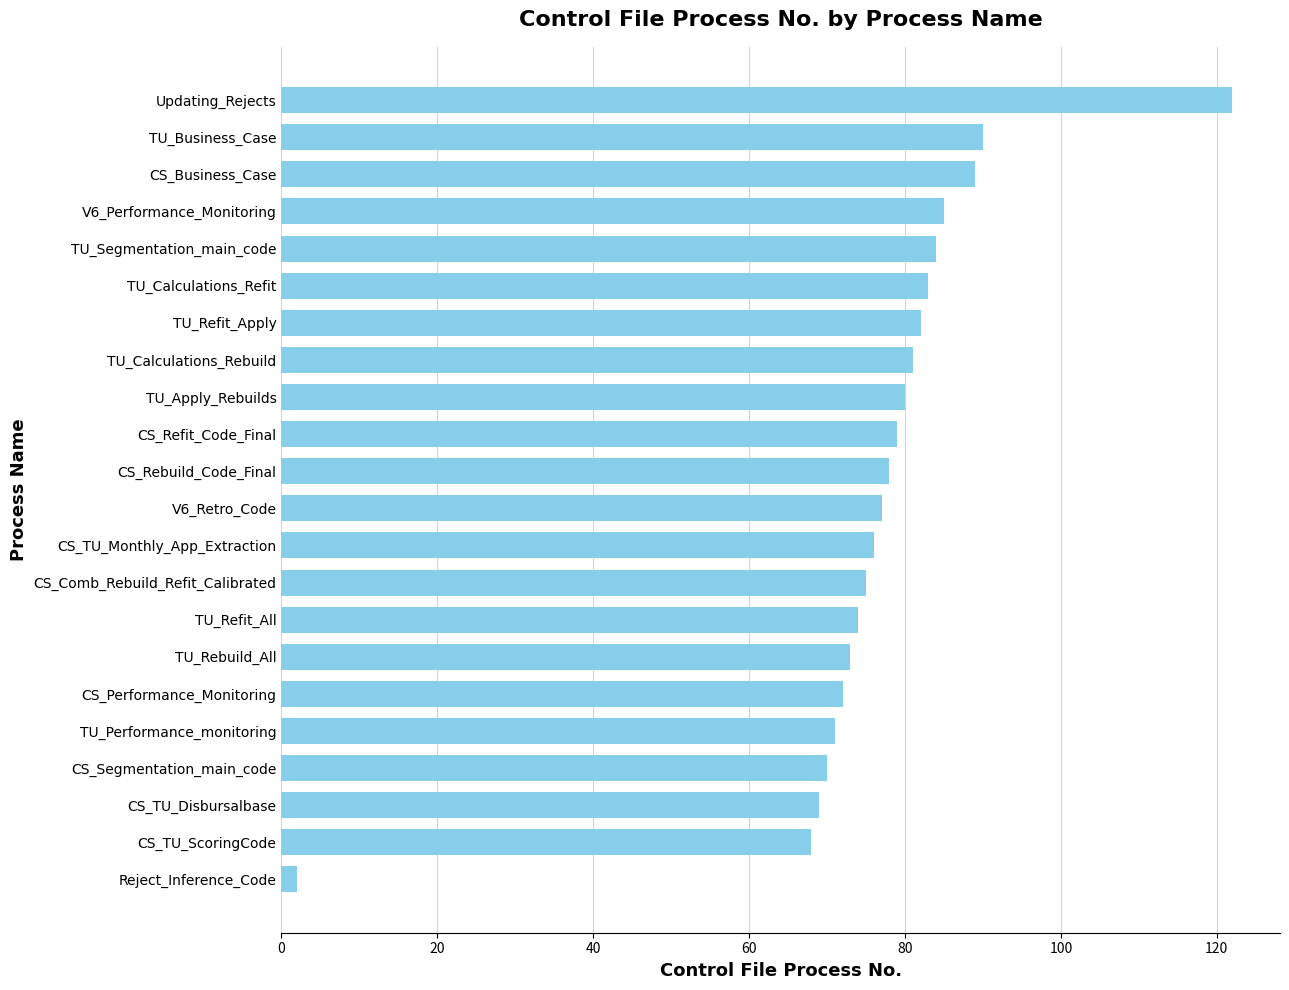

Reading bottom to top, extract all data points from this chart.

Reject_Inference_Code=2	CS_TU_ScoringCode=68	CS_TU_Disbursalbase=69	CS_Segmentation_main_code=70	TU_Performance_monitoring=71	CS_Performance_Monitoring=72	TU_Rebuild_All=73	TU_Refit_All=74	CS_Comb_Rebuild_Refit_Calibrated=75	CS_TU_Monthly_App_Extraction=76	V6_Retro_Code=77	CS_Rebuild_Code_Final=78	CS_Refit_Code_Final=79	TU_Apply_Rebuilds=80	TU_Calculations_Rebuild=81	TU_Refit_Apply=82	TU_Calculations_Refit=83	TU_Segmentation_main_code=84	V6_Performance_Monitoring=85	CS_Business_Case=89	TU_Business_Case=90	Updating_Rejects=122